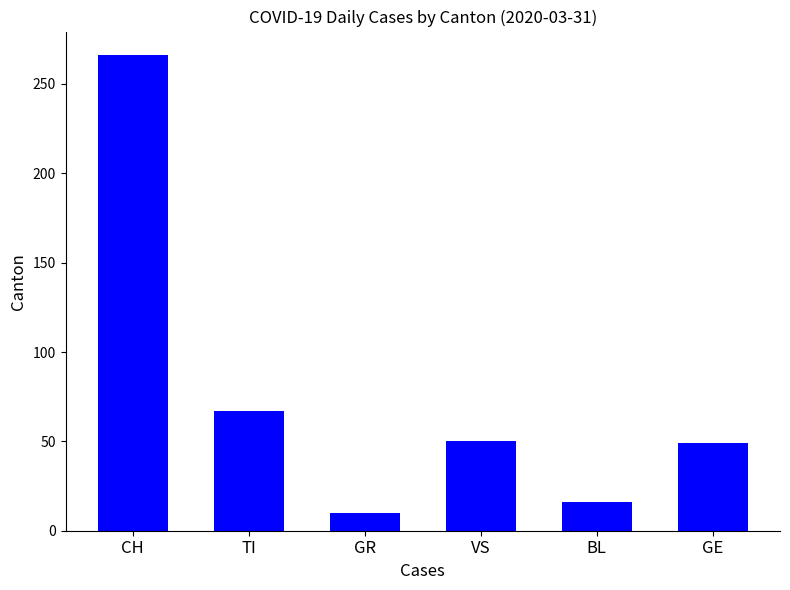

Is it true that the value at GR is 10?

True